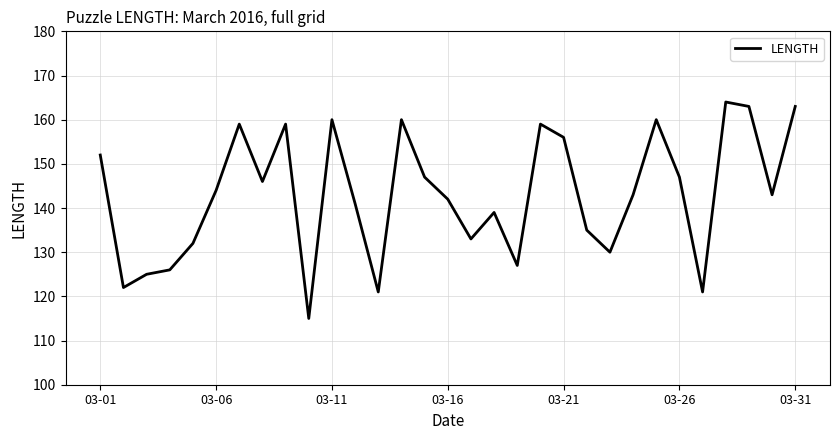

How many lines are shown in the chart?

1